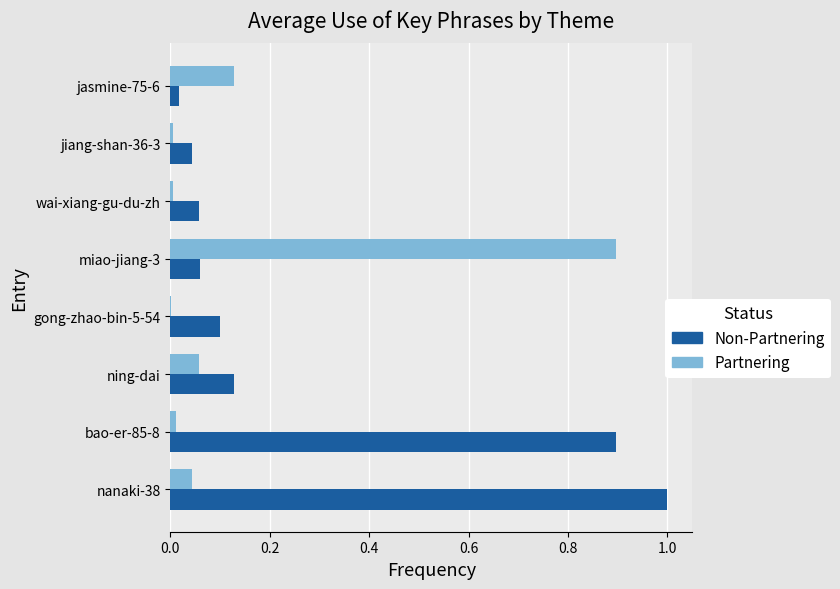

Which series has the largest total across all categories?

Non-Partnering